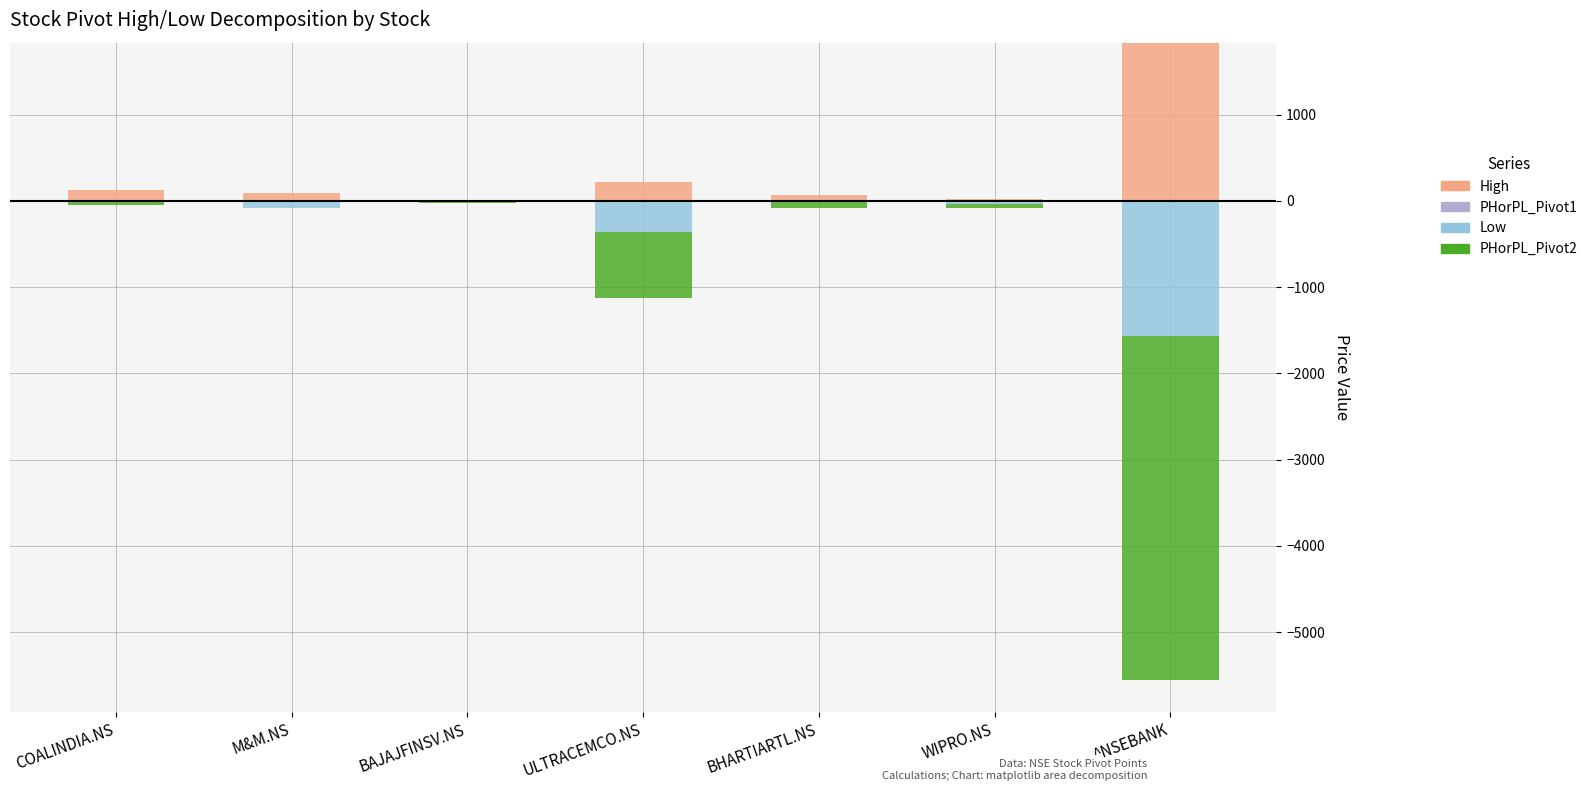

What is the greatest value displayed?

1833.0